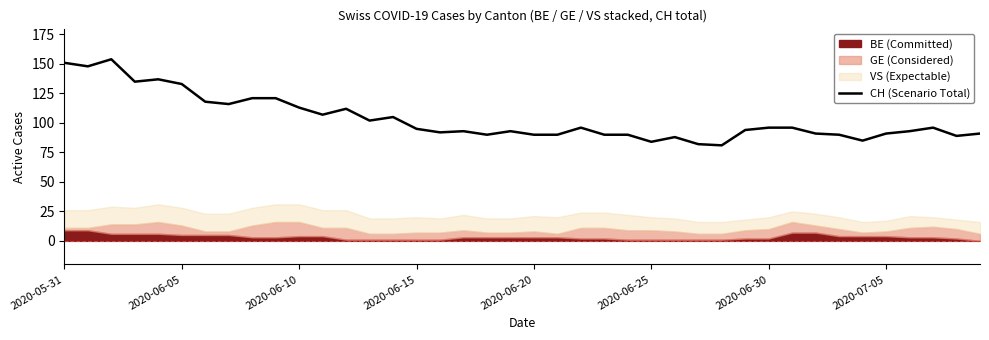

Where is the first local minimum?

2020-06-05